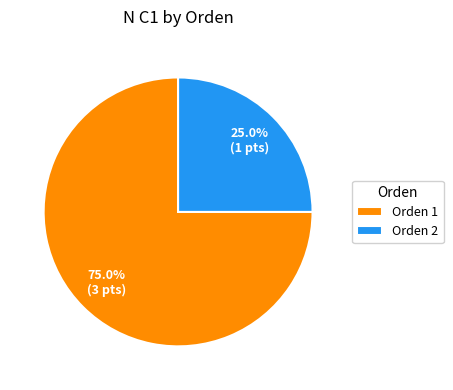

Rank the categories by value from lowest to highest.

Orden 2, Orden 1